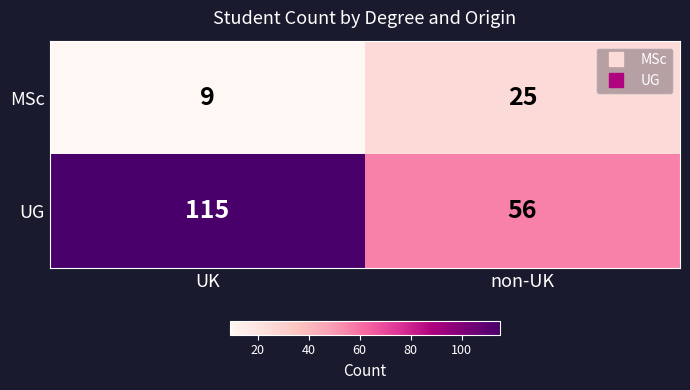

At which category is the sum across all series the highest?

UK